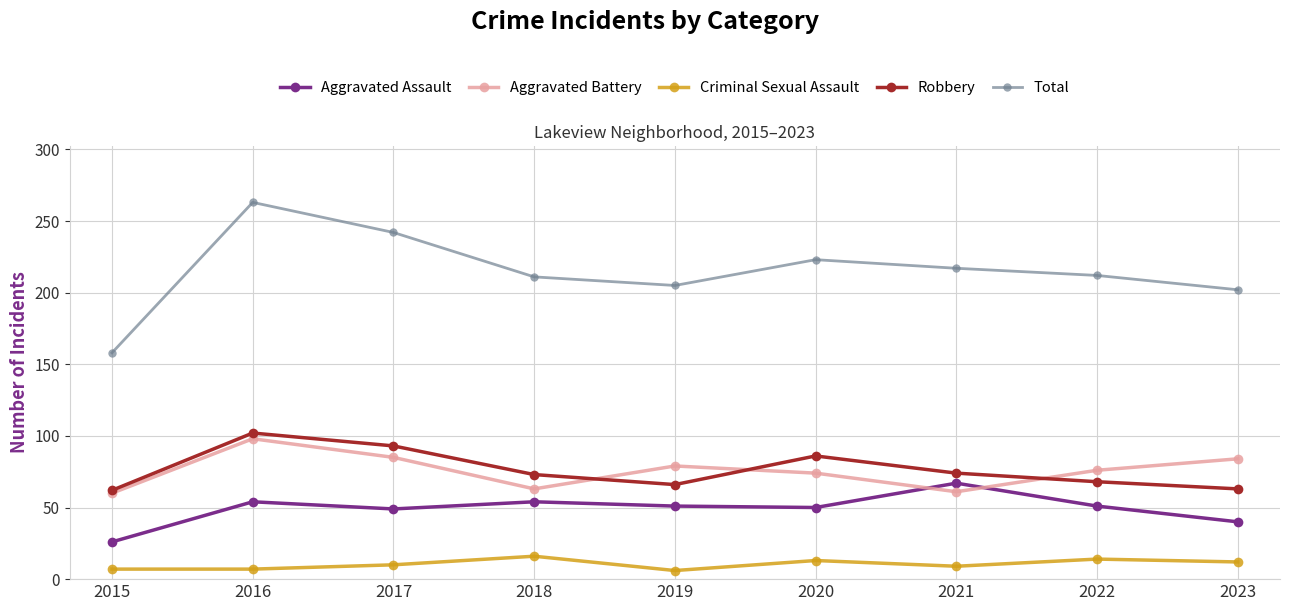

Which series changed the most between 2015 and 2019?

Total